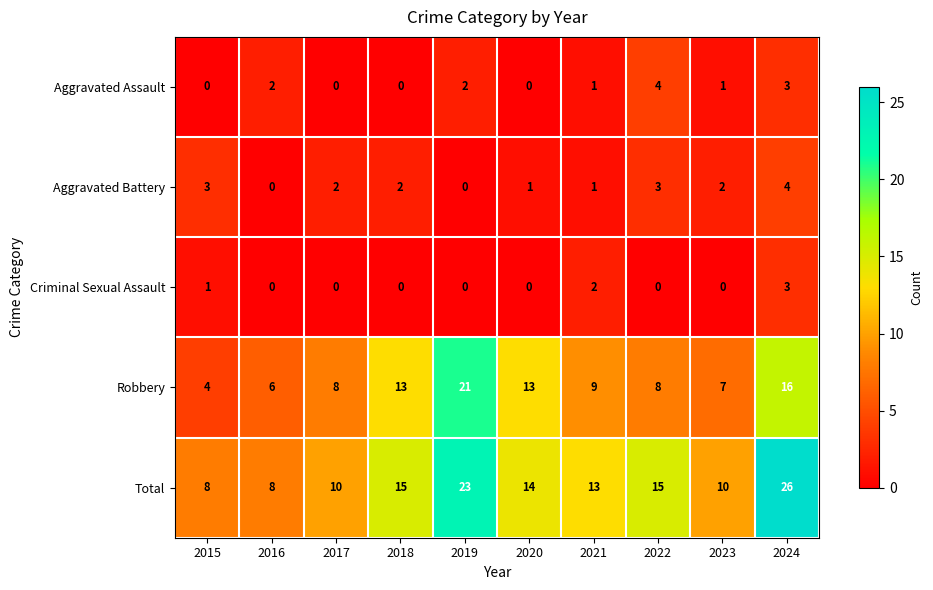

Read the Aggravated Battery value at 2022.

3